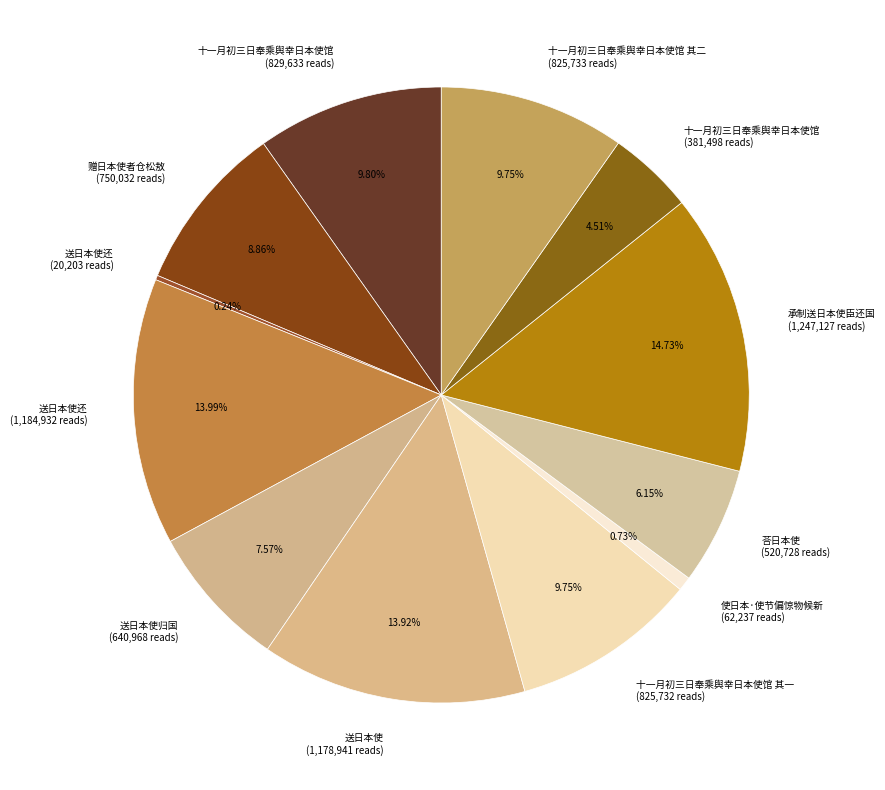

Do 赠日本使者仓松敖 (750,032 reads) and 十一月初三日奉乘舆幸日本使馆 (829,633 reads) together represent more than half of the pie?

No